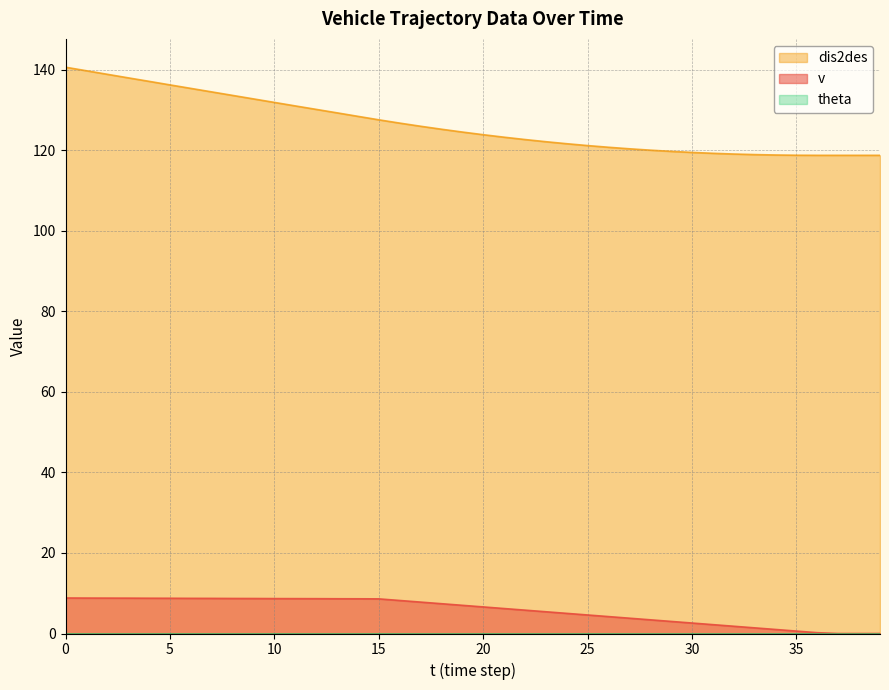

The v series shows 4.6 at 25. True or false?

True